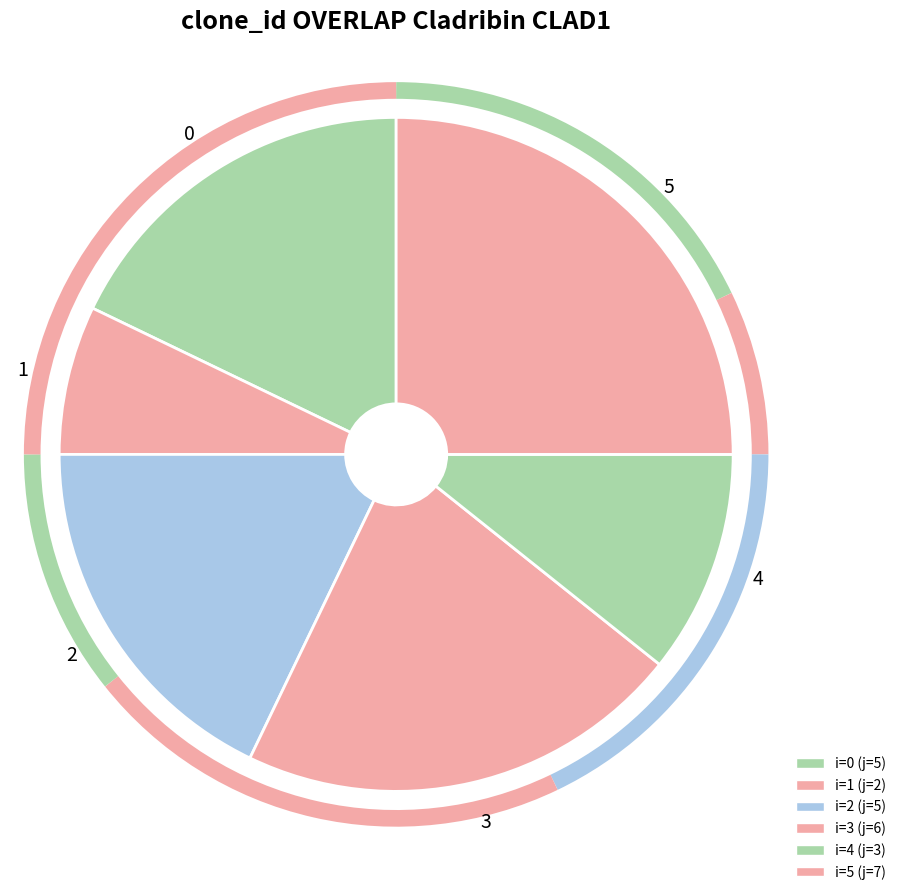

Is the sum of 0 and 3 greater than half?

No